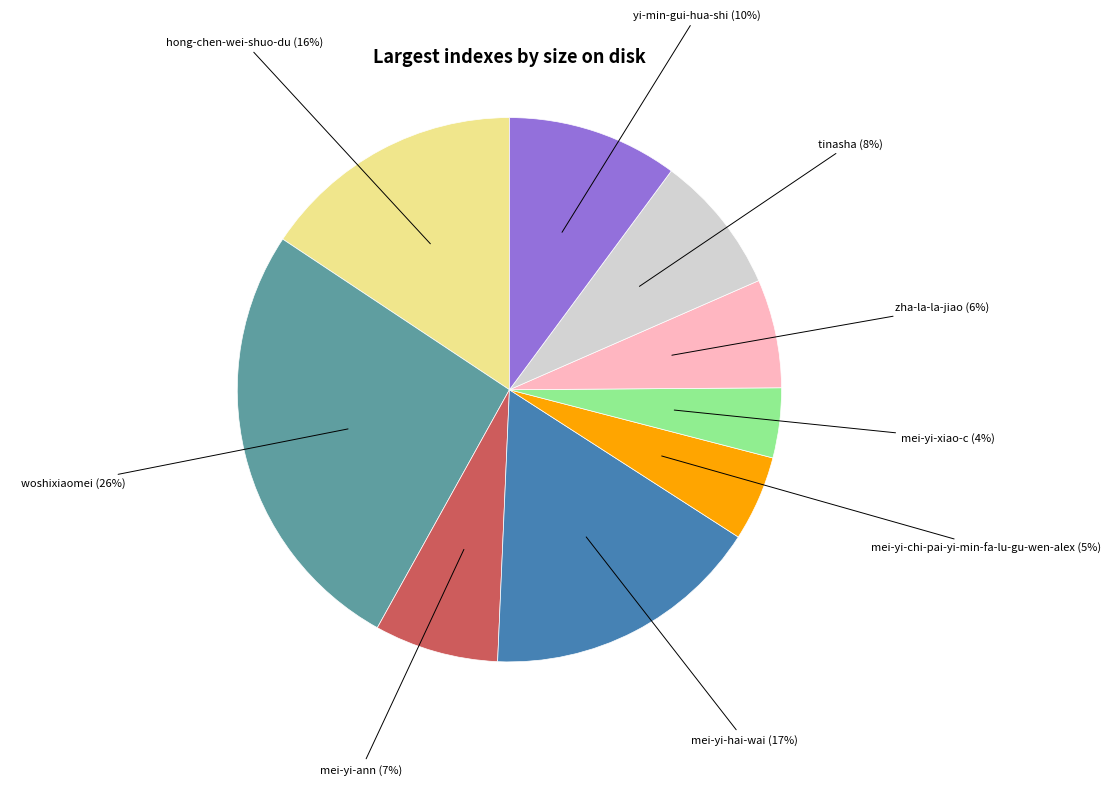

Combined, do mei-yi-ann and mei-yi-hai-wai account for over 50%?

No